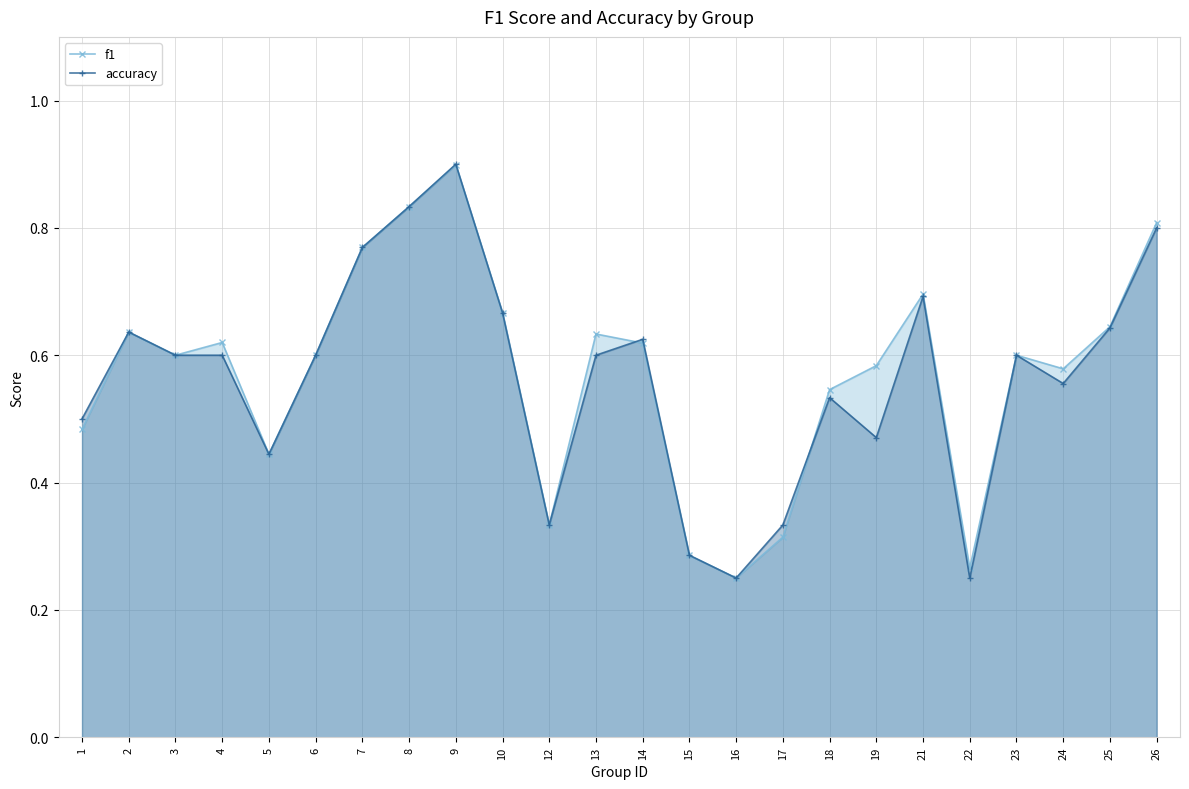

The f1 series shows 0.6 at 25. True or false?

True